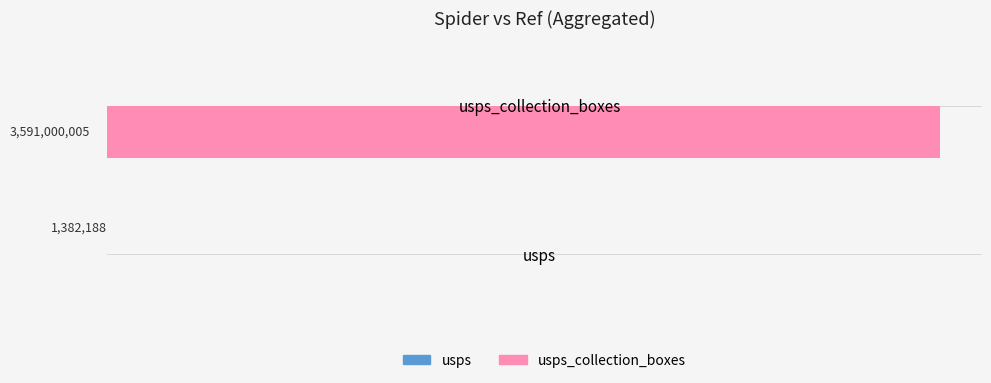

Reading left to right, transcribe all the data shown in this chart.

usps: 1382188	0
usps_collection_boxes: 0	3591000005